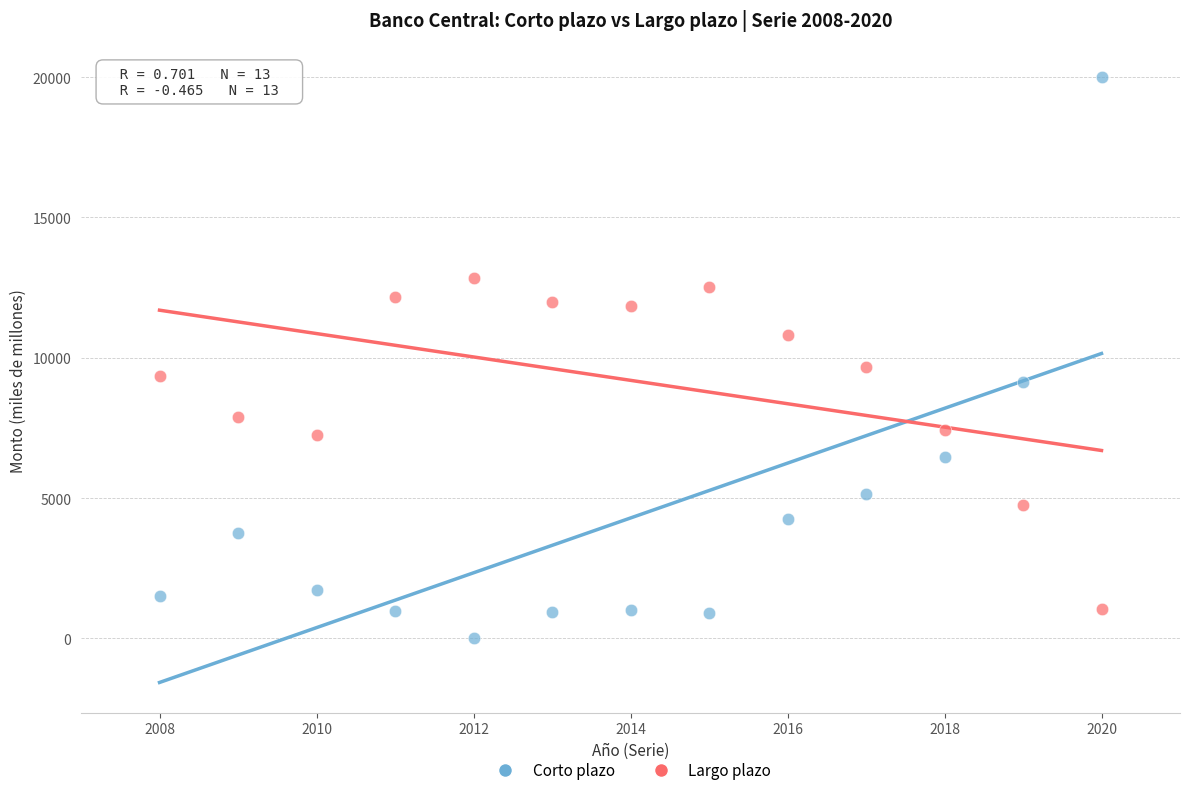

Which series has the largest Y range (max minus min)?

Corto plazo